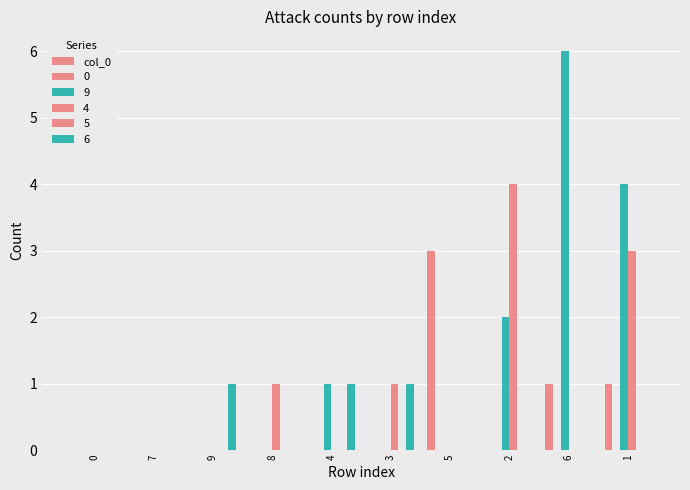

The value at 0 is 0. True or false?

True